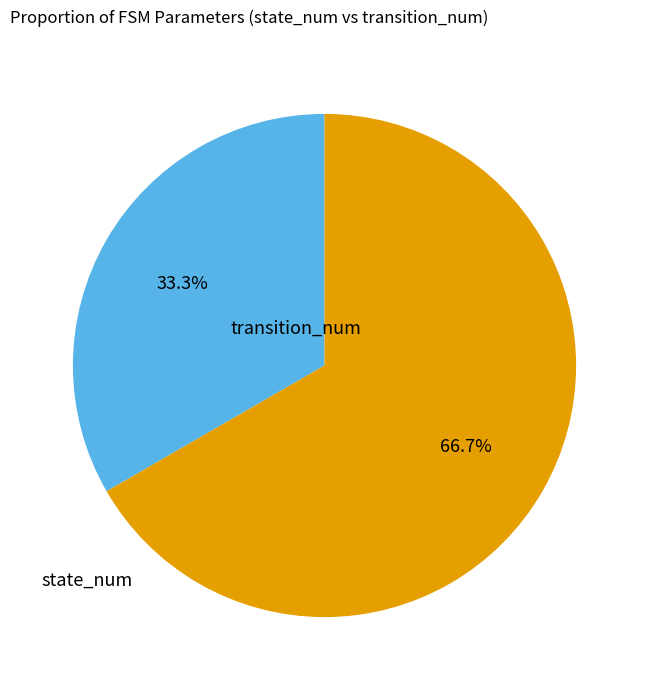

Is transition_num the majority of the pie?

Yes